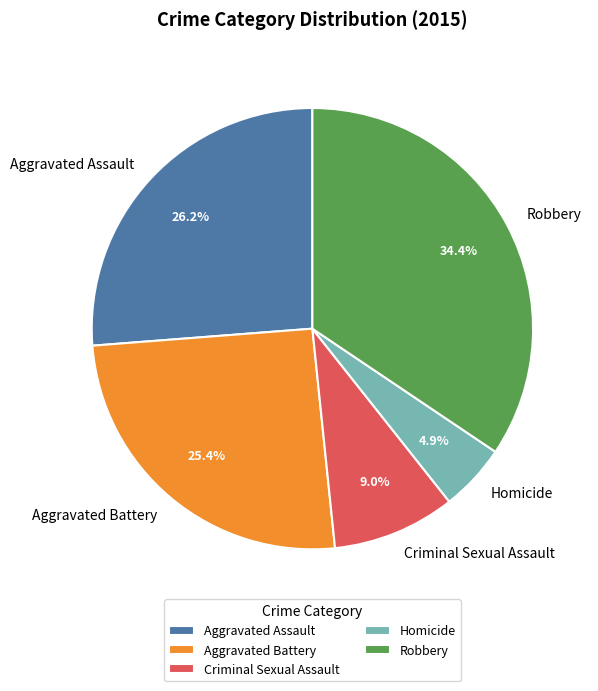

What is the largest slice in the pie chart?

Robbery